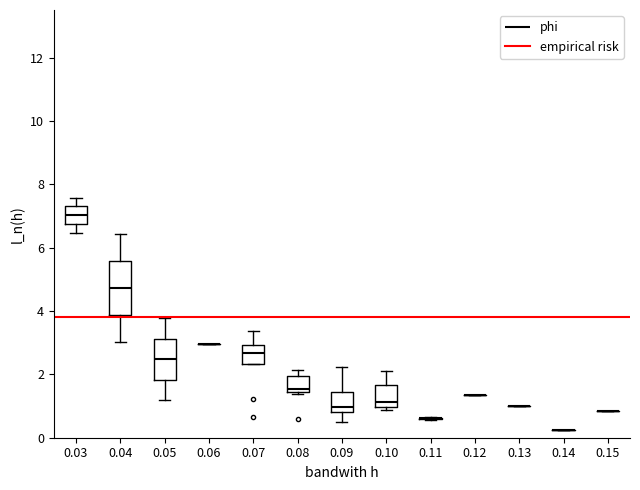

Reading left to right, read every box against the y-axis: the position of its median line, the range the box covers, and the ends of its whiskers. The values are not printed on the chart, so give them approximately, as read against the axis.

0.03: median 7.0, box 6.8 to 7.4, whiskers 6.4 to 7.6
0.04: median 4.8, box 3.8 to 5.6, whiskers 3.0 to 6.4
0.05: median 2.4, box 1.8 to 3.2, whiskers 1.2 to 3.8
0.06: box collapsed to a line at 3.0, whiskers 3.0 to 3.0
0.07: median 2.6, box 2.4 to 3.0, whiskers 2.4 to 3.4
0.08: median 1.6, box 1.4 to 2.0, whiskers 1.4 to 2.2
0.09: median 1.0, box 0.8 to 1.4, whiskers 0.4 to 2.2
0.10: median 1.2, box 1.0 to 1.6, whiskers 0.8 to 2.2
0.11: box collapsed to a line at 0.6, whiskers 0.6 to 0.6
0.12: box collapsed to a line at 1.4, whiskers 1.4 to 1.4
0.13: box collapsed to a line at 1.0, whiskers 1.0 to 1.0
0.14: box collapsed to a line at 0.2, whiskers 0.2 to 0.2
0.15: box collapsed to a line at 0.8, whiskers 0.8 to 0.8